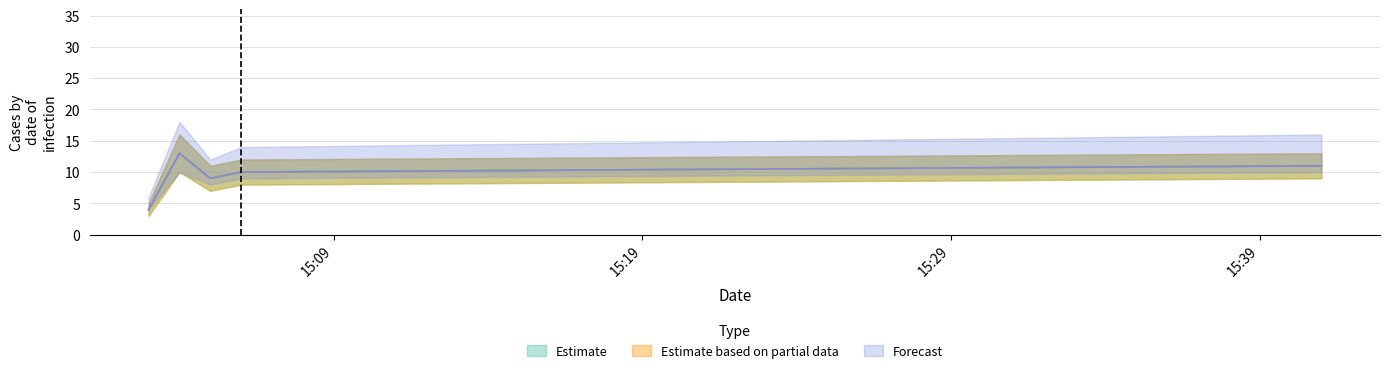

What position from the right is 2019-08-05 15:41:00?

1